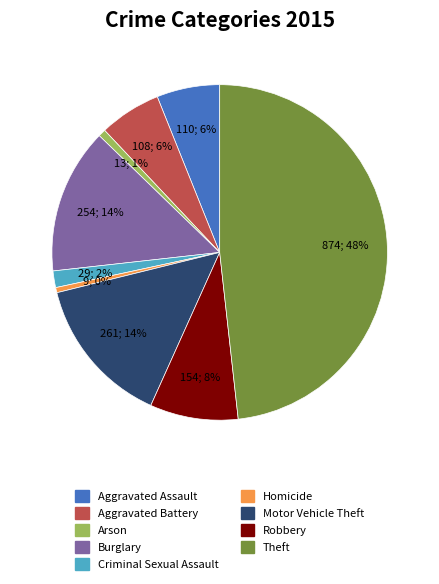

The Motor Vehicle Theft slice represents 14% of the pie. True or false?

True